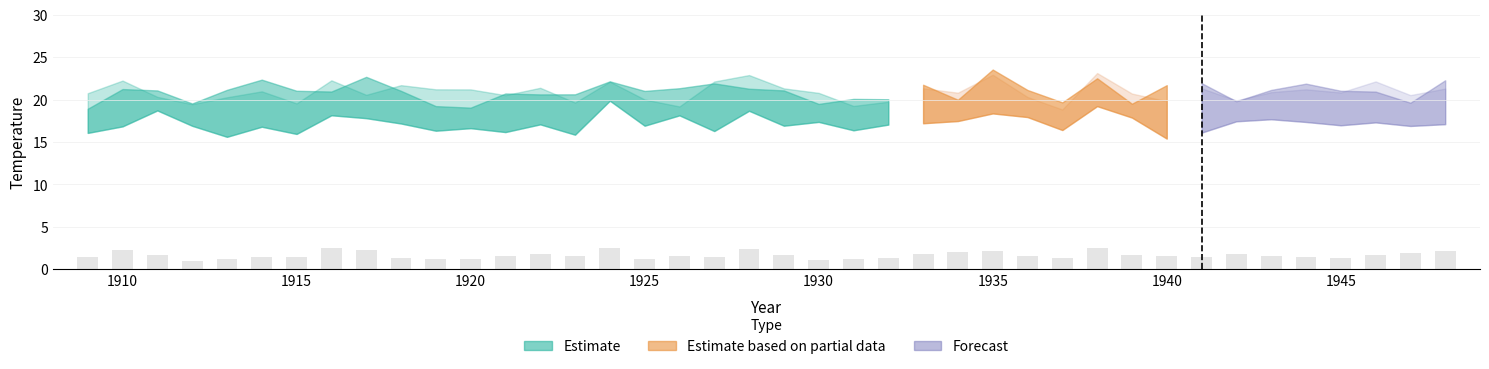

What is the value of the 28th bar from the left?

1.6